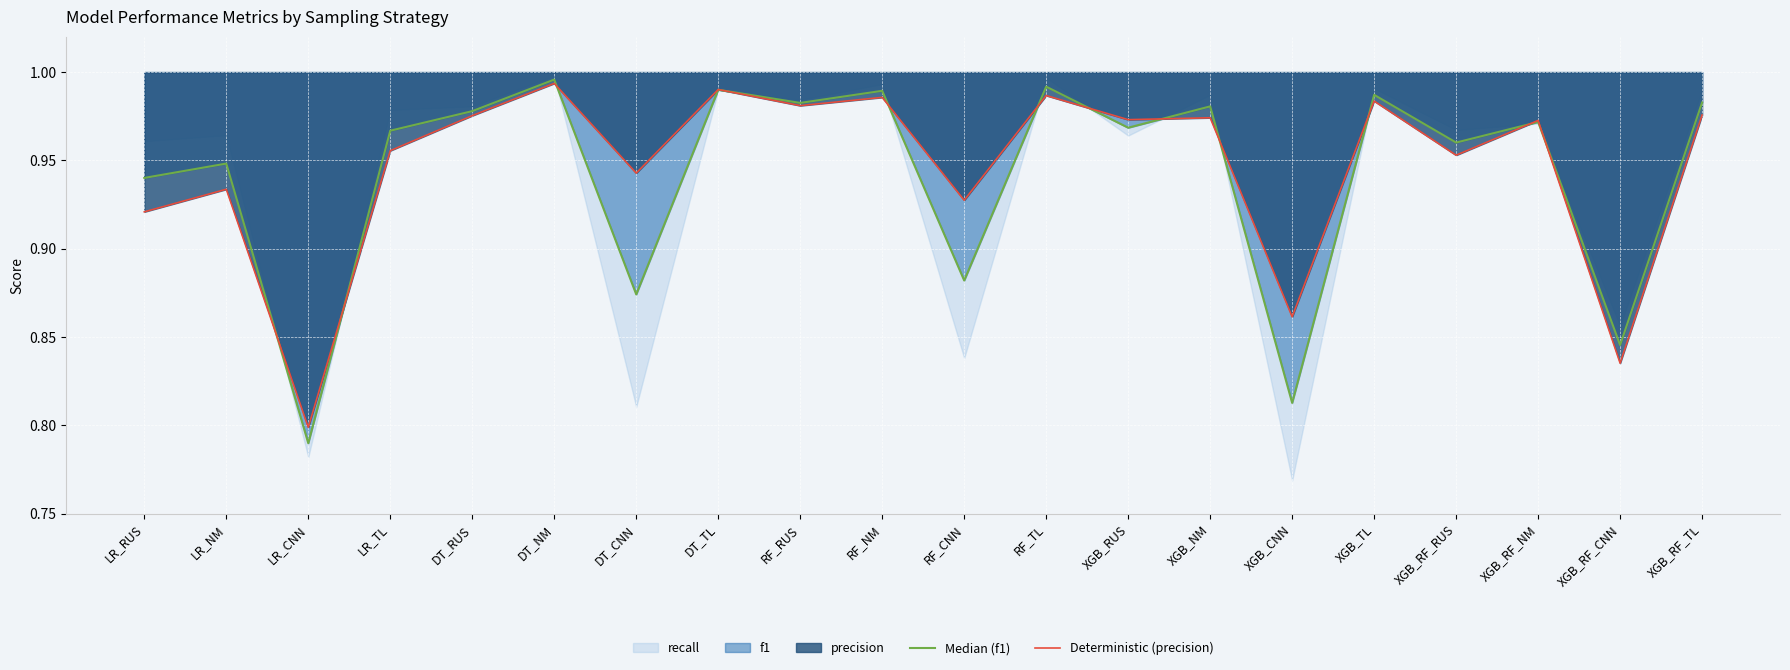

Which series changed the most between LR_TL and DT_TL?

Deterministic (precision)